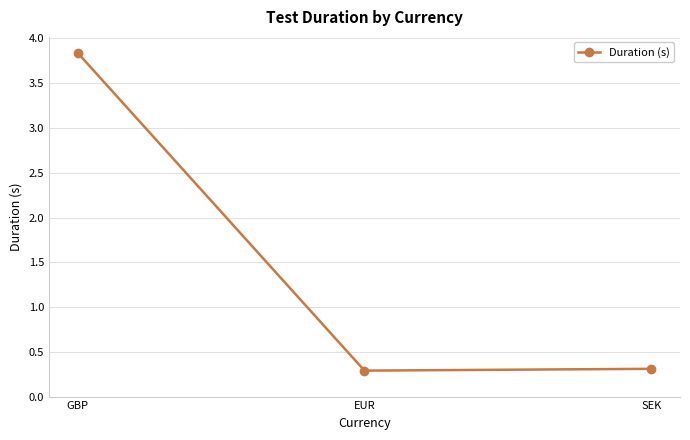

How many distinct data groups are displayed?

1